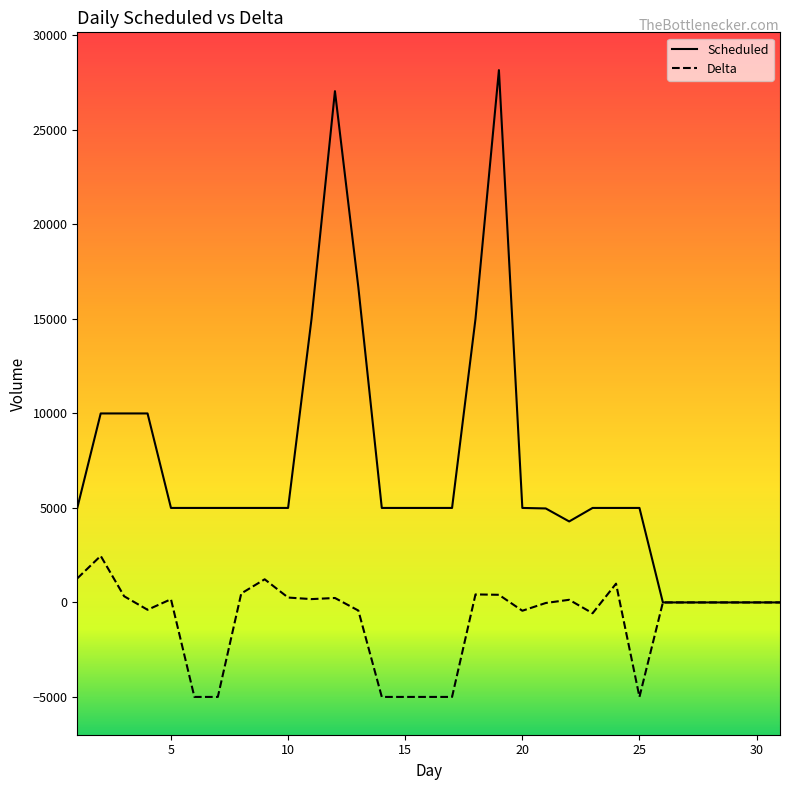

Rank the series by their average value, from lowest to highest.

Delta, Scheduled